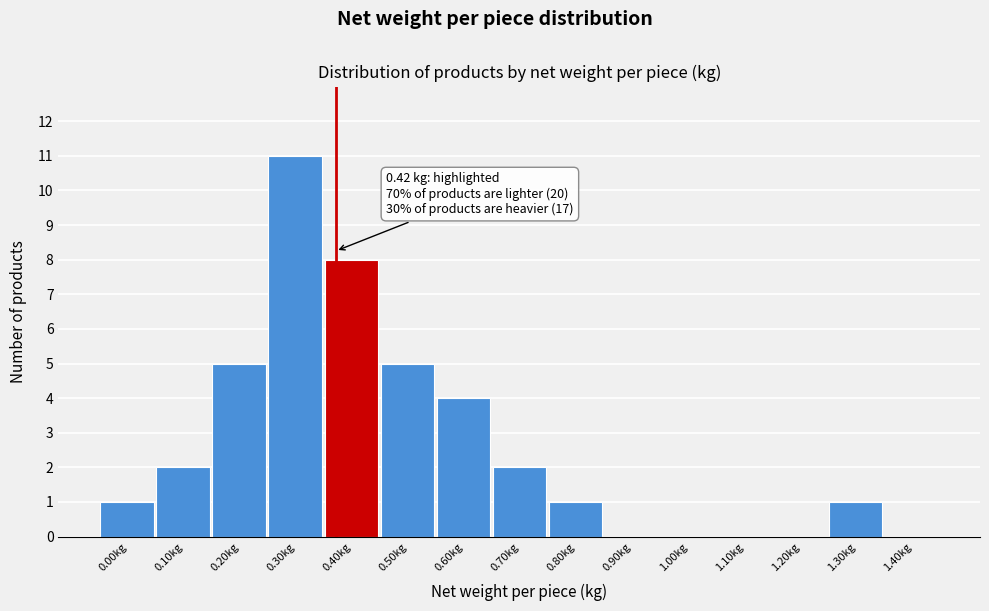

Reading left to right, what are all the values shown in this chart?

0.00kg=1	0.10kg=2	0.20kg=5	0.30kg=11	0.40kg=8	0.50kg=5	0.60kg=4	0.70kg=2	0.80kg=1	0.90kg=0	1.00kg=0	1.10kg=0	1.20kg=0	1.30kg=1	1.40kg=0